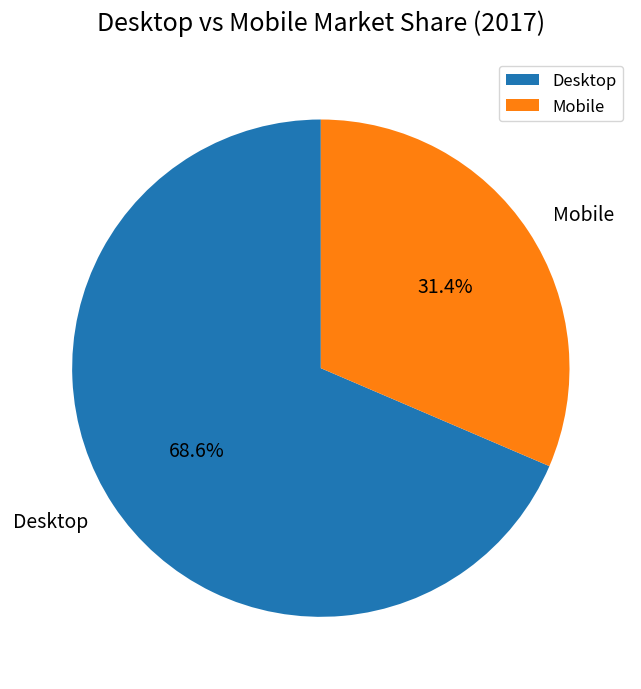

Approximately how many times larger is the value at Mobile compared to Desktop?

0.5